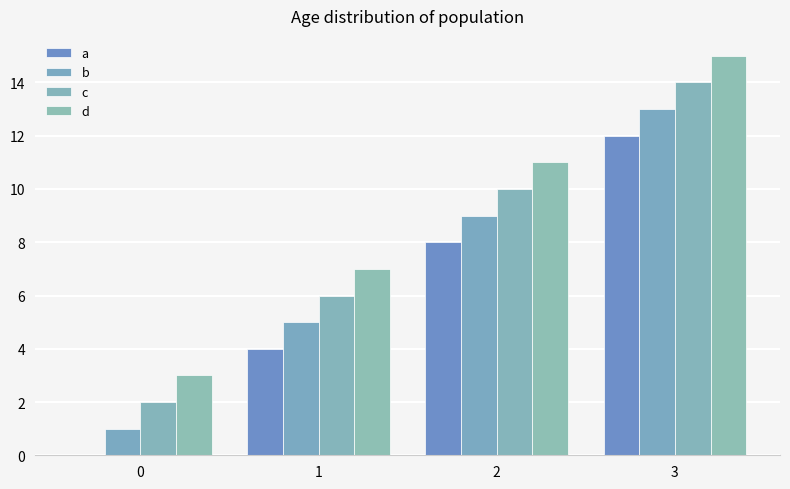

What is the difference between the maximum and minimum values in the d series?

12